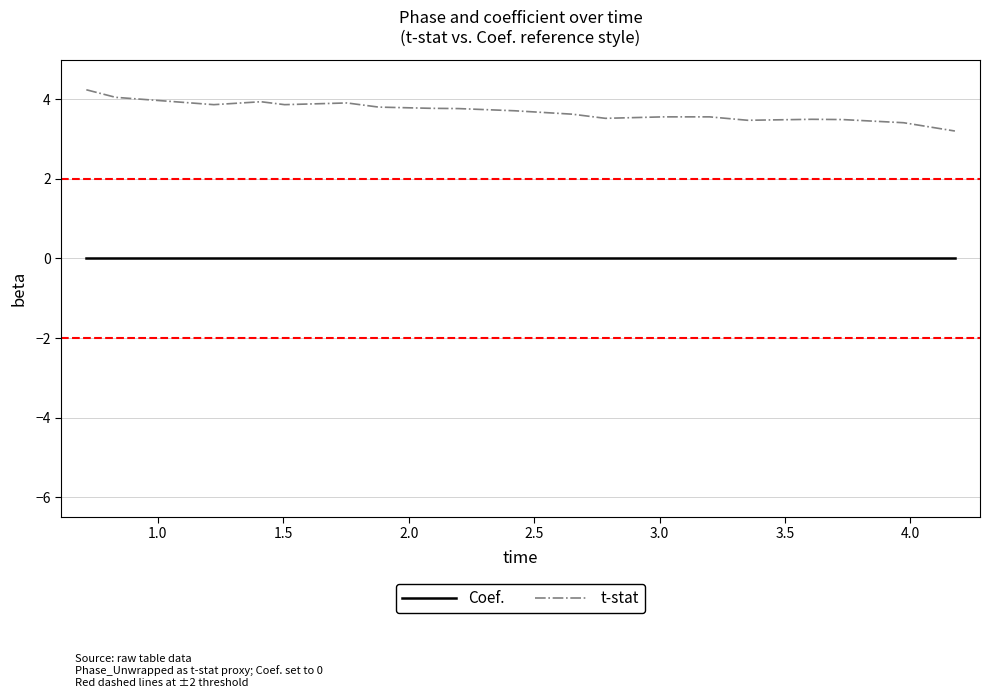

True or false: Coef. and t-stat cross at least once.

False